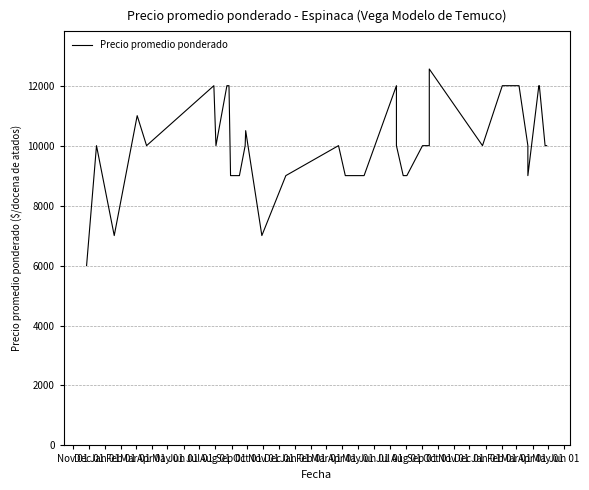

What is the difference between the second highest and second lowest values?

5000